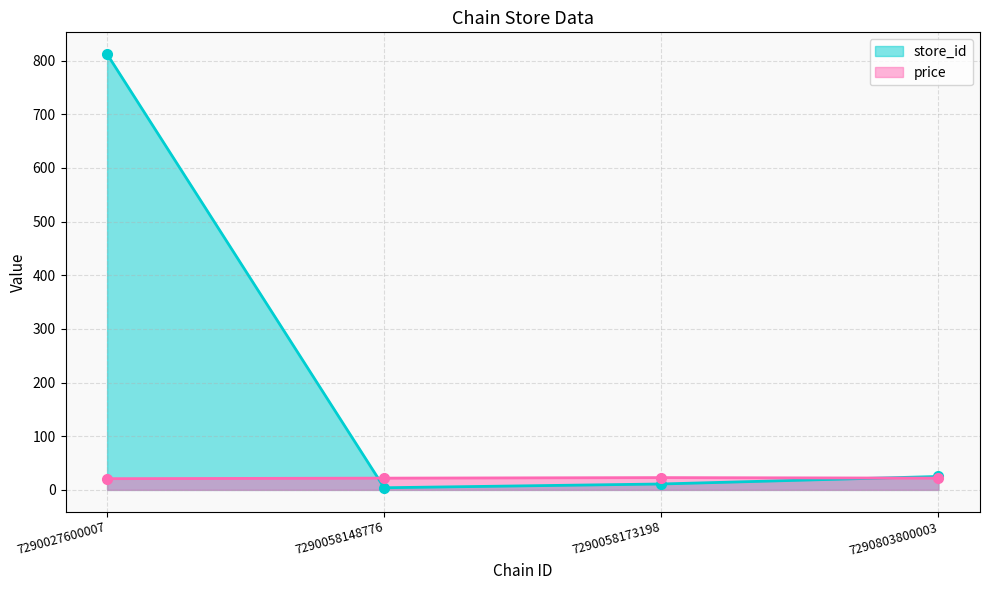

Reading left to right, list all the values displayed in this chart.

store_id: 7290027600007=812.0	7290058148776=4.0	7290058173198=11.0	7290803800003=25.0
price: 7290027600007=20.9	7290058148776=21.9	7290058173198=22.9	7290803800003=21.9